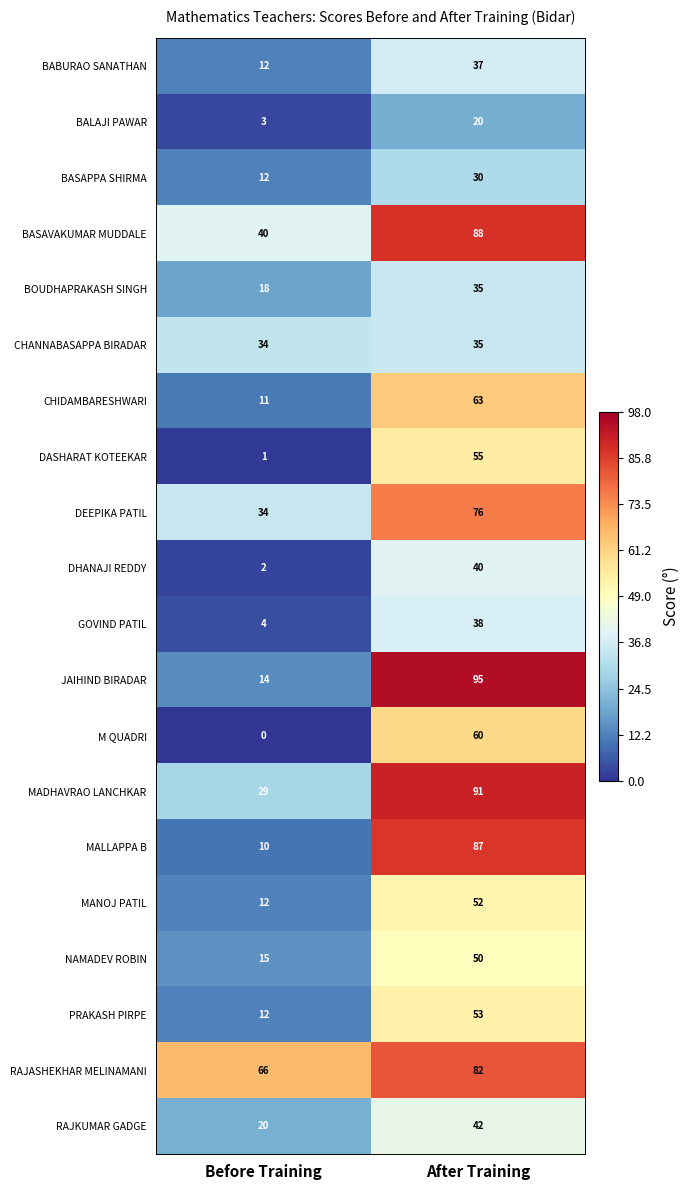

What is the difference between the highest and lowest values at Before Training?

66